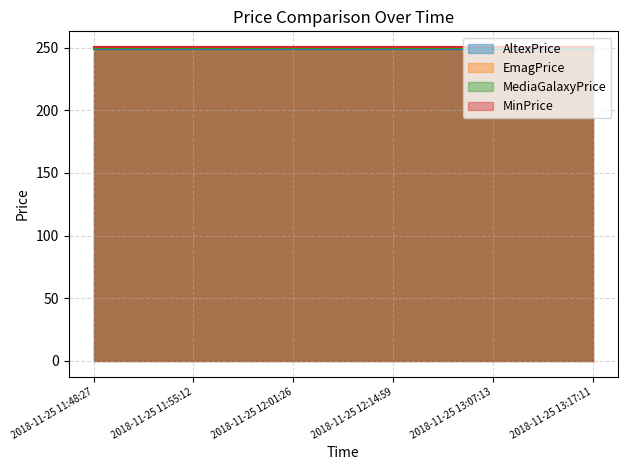

True or false: AltexPrice has more than 1 points higher than both neighbors.

False